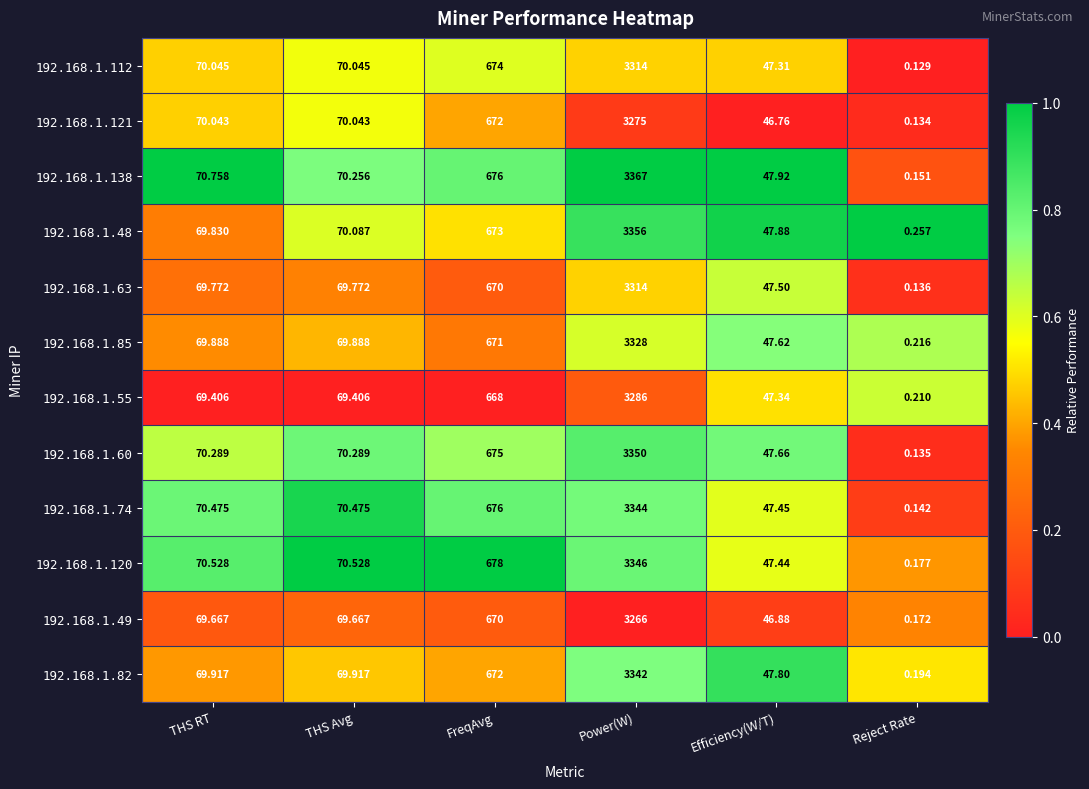

Rank the categories by 192.168.1.138 value from highest to lowest.

Power(W), FreqAvg, THS RT, THS Avg, Efficiency(W/T), Reject Rate